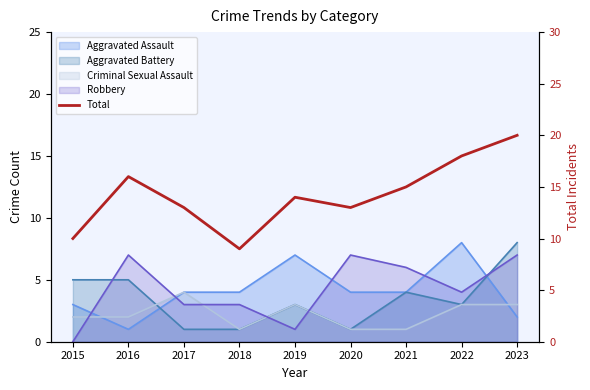

Count the number of categories in the chart.

9